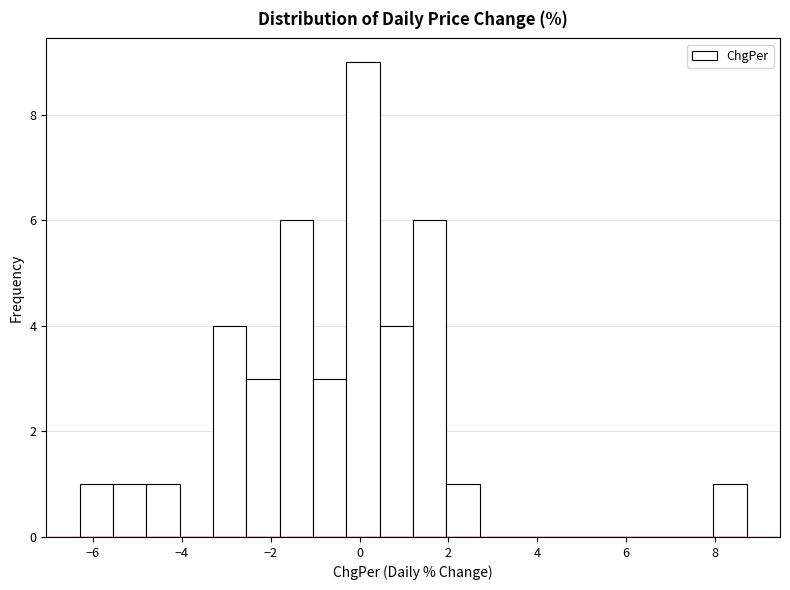

Read against the x-axis, roughly where is the centre of the tallest bar?

0.0